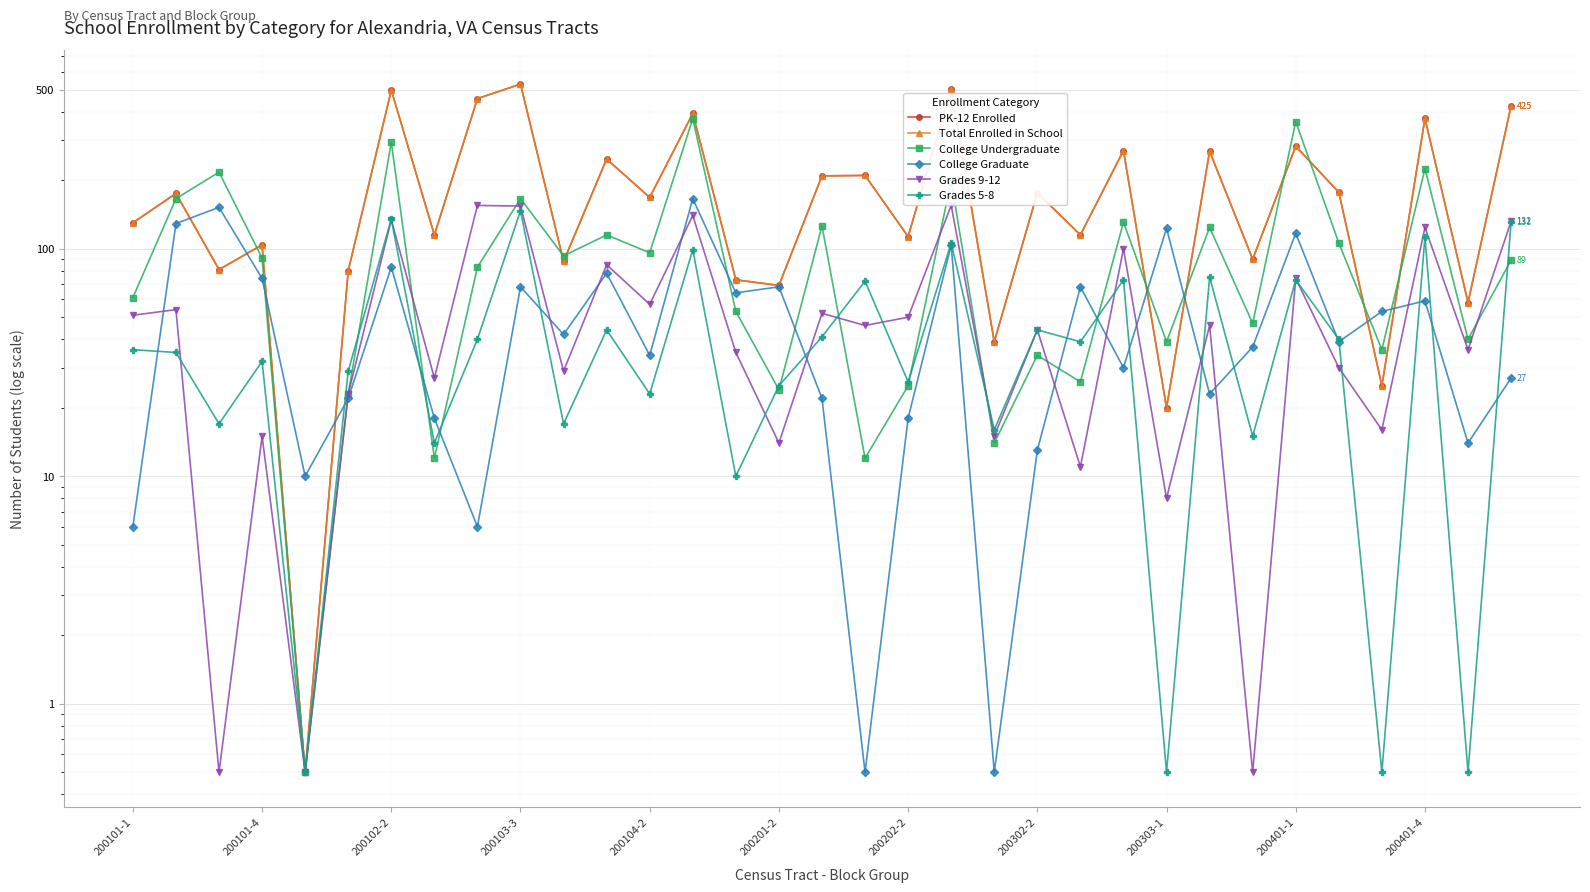

Does the chart display data point markers on the line(s)?

Yes